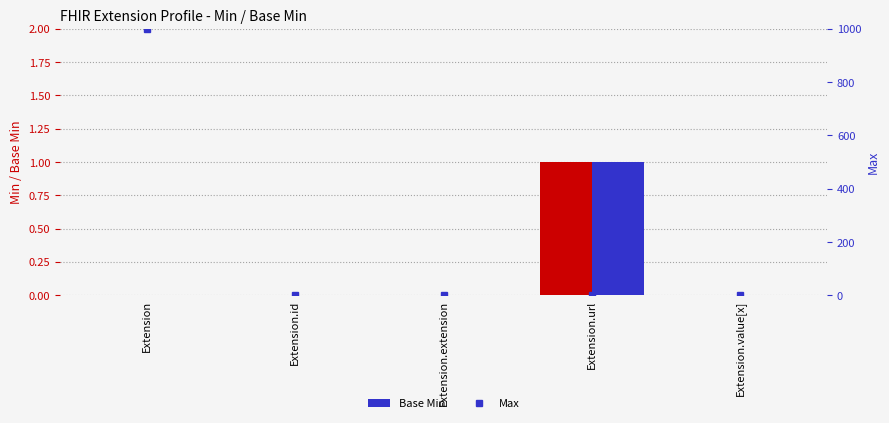

Reading left to right, extract all data points from this chart.

Min: 0	0	0	1	0
Base Min: 0	0	0	1	0
Max: 999	1	0	1	1